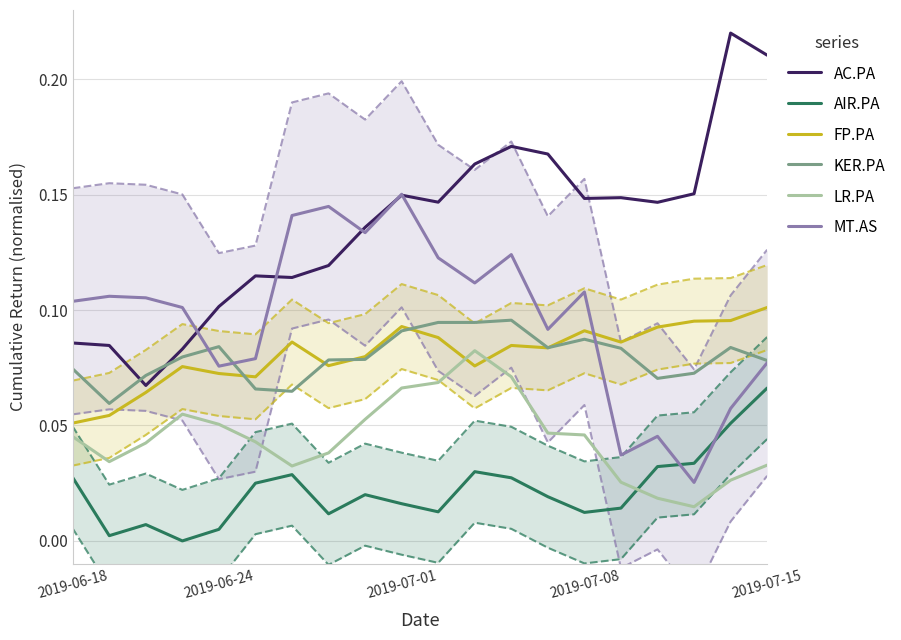

True or false: LR.PA and KER.PA cross at least once.

False